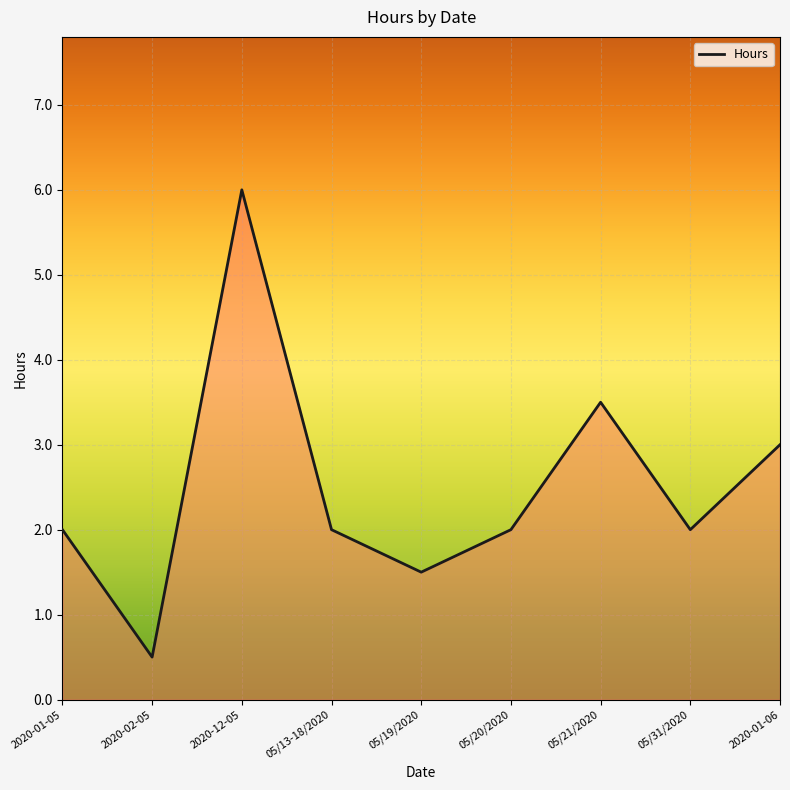

Read the value at 05/20/2020.

2.0